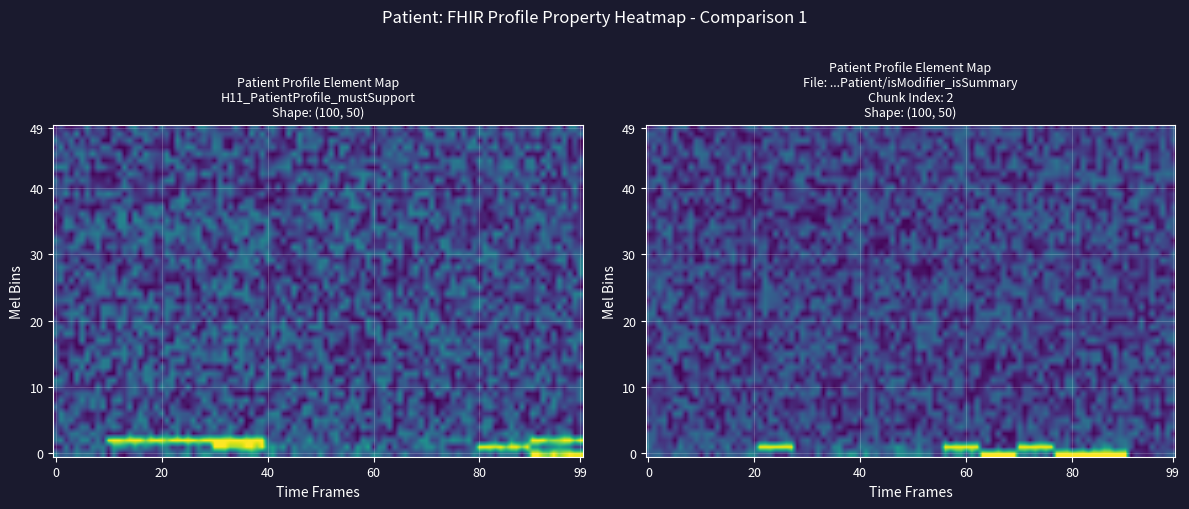

Which series has the largest total across all categories?

is_summary